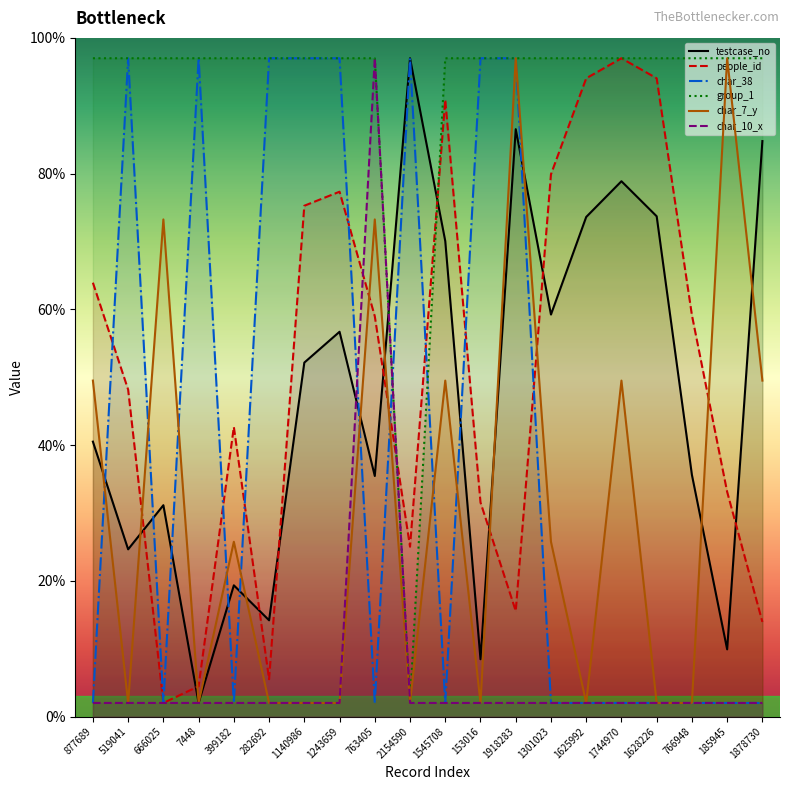

What value does the char_38 series have at 2154590?

97.0